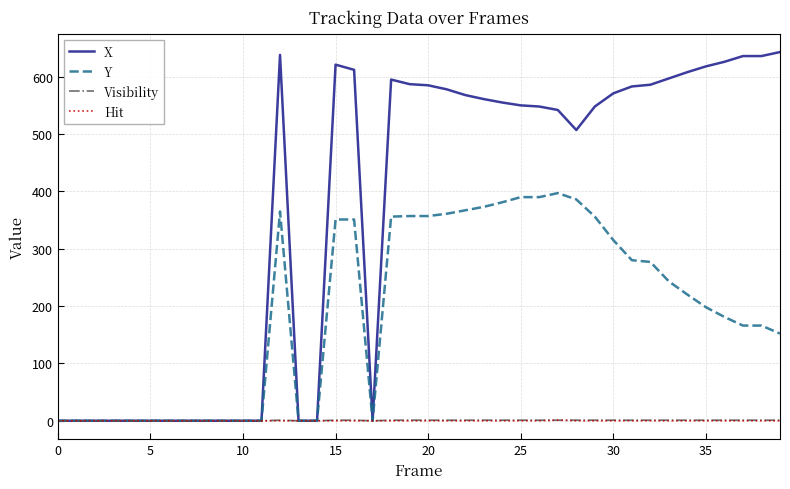

What is the maximum value for X?

643